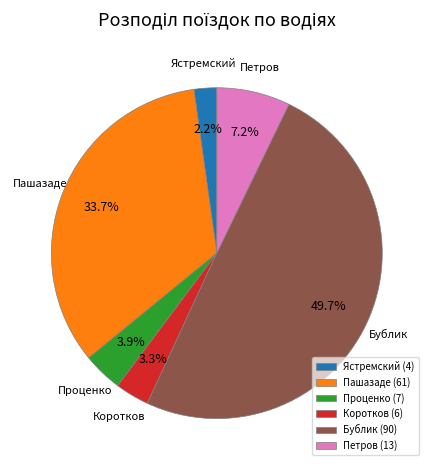

Rank the categories by value from highest to lowest.

Бублик (90), Пашазаде (61), Петров (13), Проценко (7), Коротков (6), Ястремский (4)